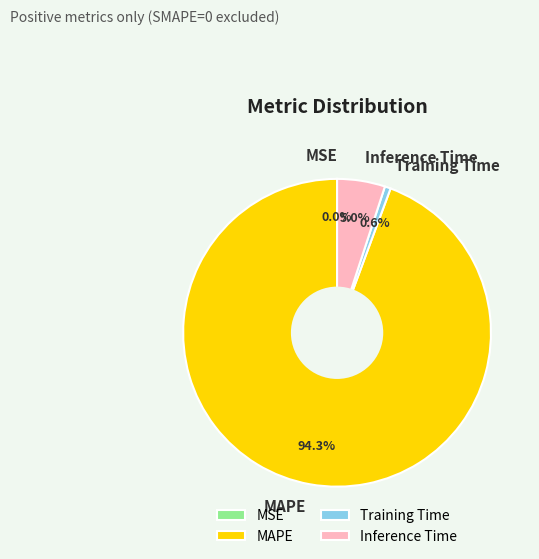

Which has a higher value, Inference Time or Training Time?

Inference Time